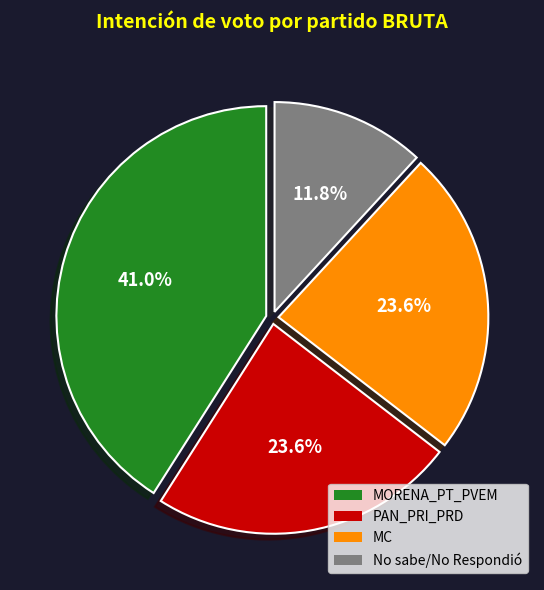

What is the ratio of the value at No sabe/No Respondió to the value at MORENA_PT_PVEM?

0.3